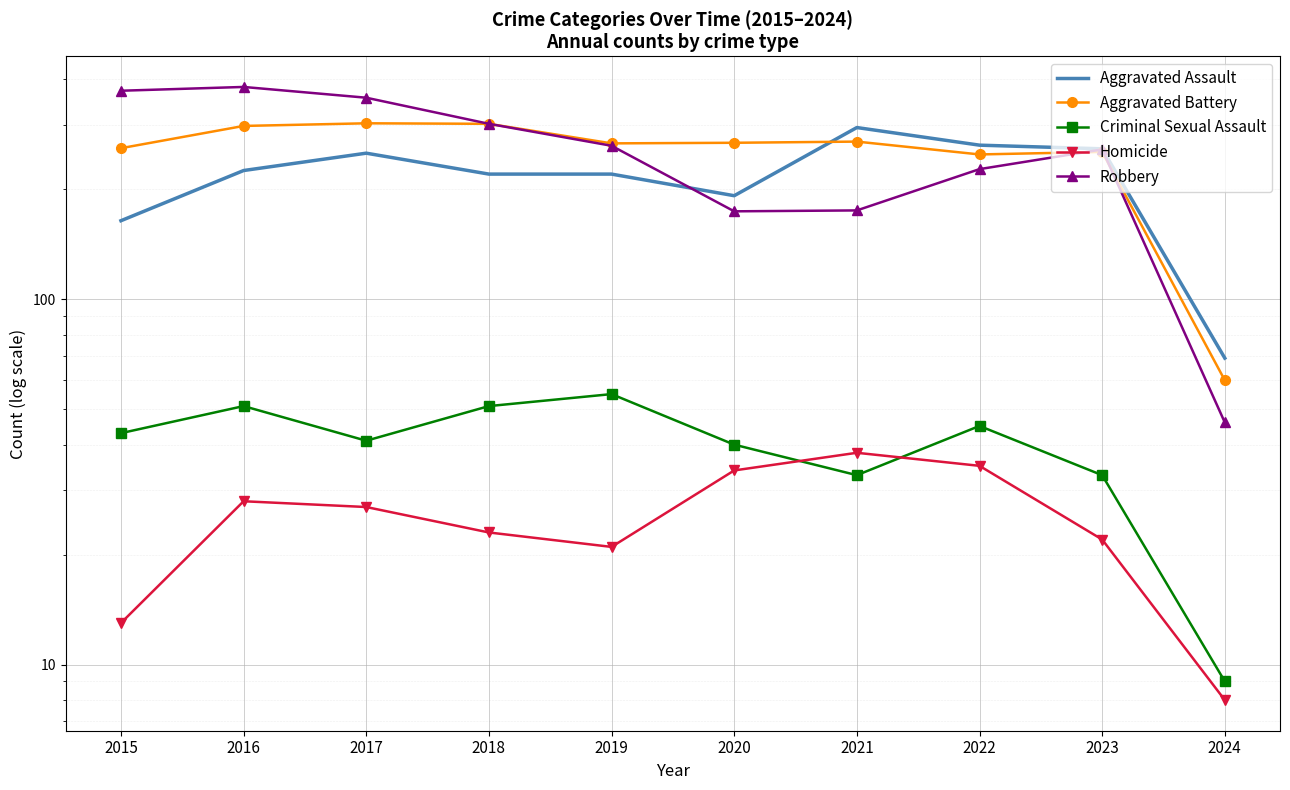

What is the value of the Robbery point at the 6th from the left?

174